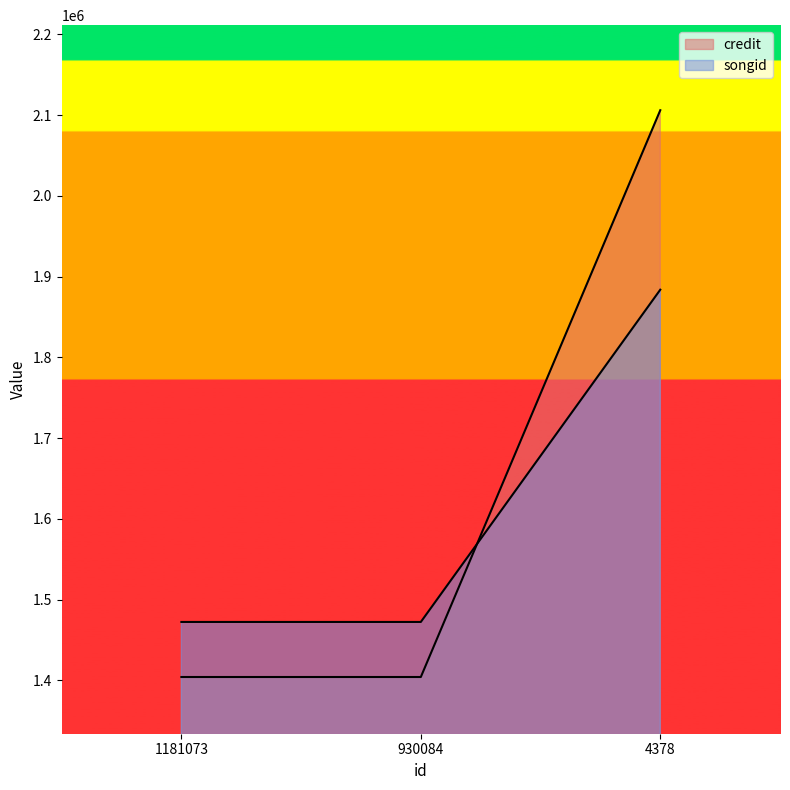

List the series in order of their overall mean, lowest first.

songid, credit